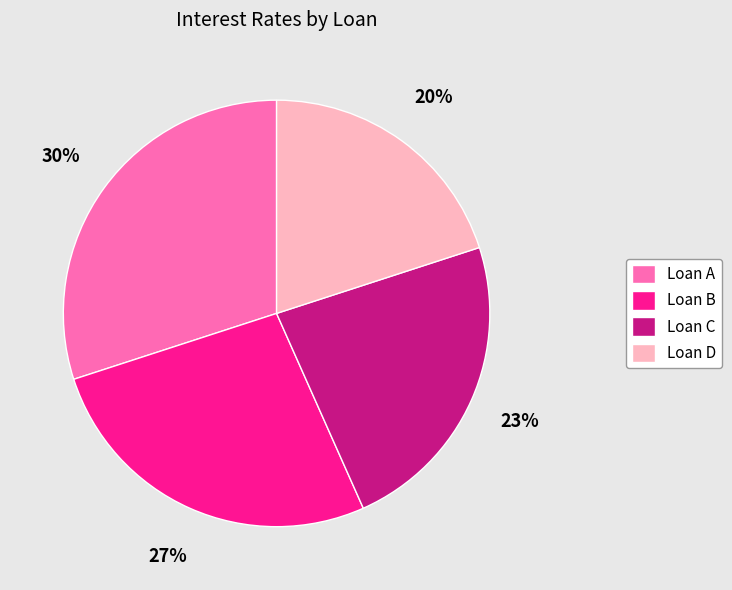

Does Loan A account for over 50% of the chart?

No